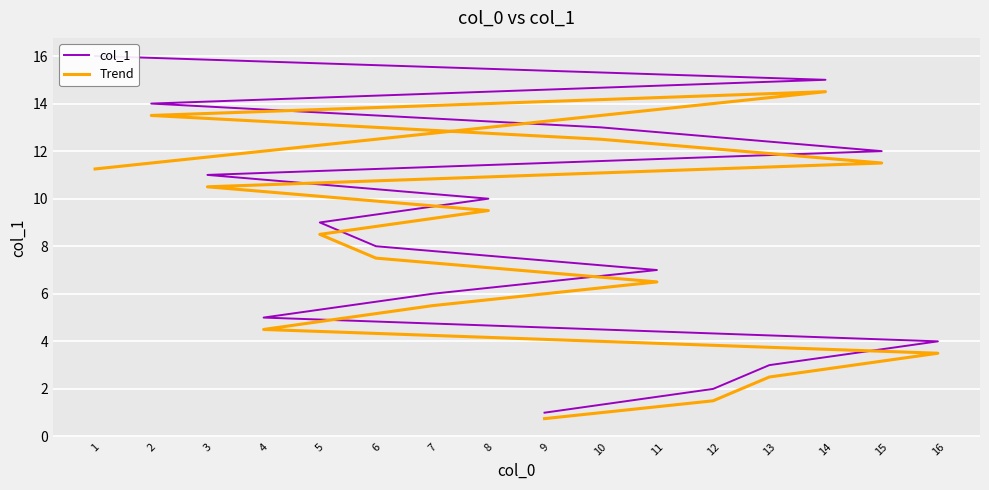

How many categories are shown in the chart?

16